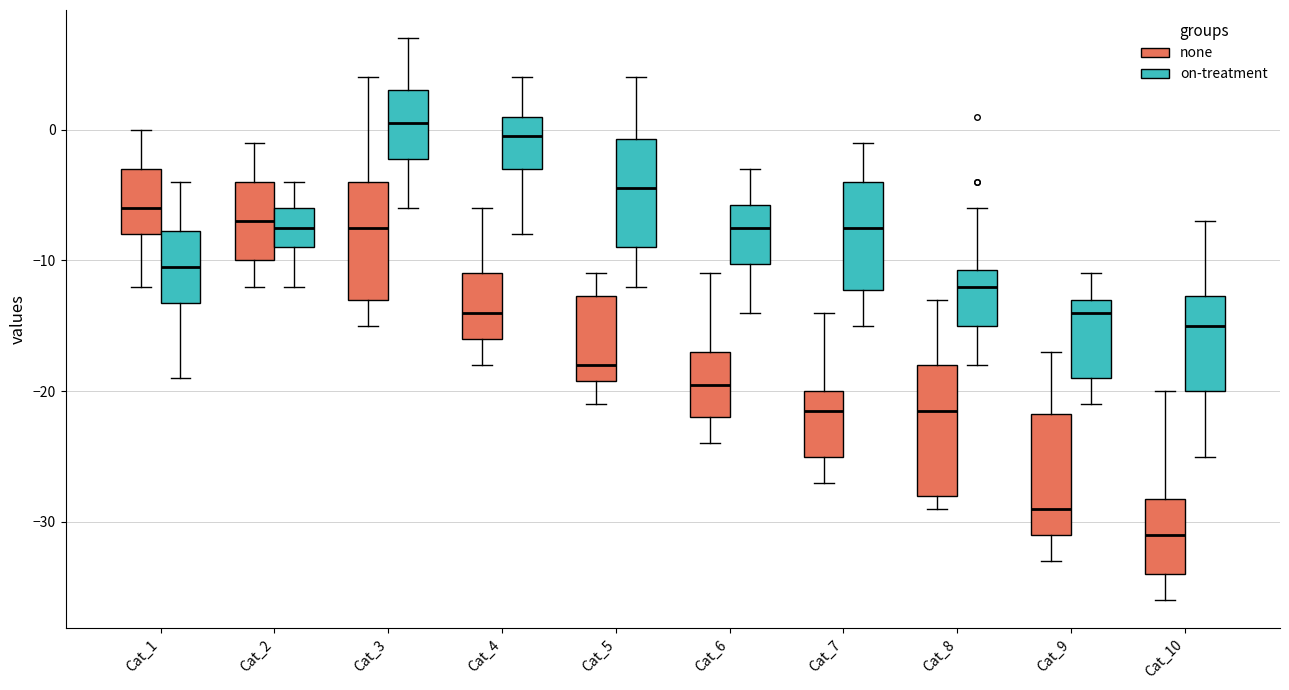

Reading left to right, transcribe this box plot: for each box, give where its median line is, the range the box spans, and where its two whiskers end, as read against the y-axis. The values are not printed on the chart, so give them approximately, as read against the axis.

Cat_1 (none): median -6, box -8 to -3, whiskers -12 to 0
Cat_1 (on-treatment): median -10, box -13 to -8, whiskers -19 to -4
Cat_2 (none): median -7, box -10 to -4, whiskers -12 to -1
Cat_2 (on-treatment): median -7, box -9 to -6, whiskers -12 to -4
Cat_3 (none): median -7, box -13 to -4, whiskers -15 to 4
Cat_3 (on-treatment): median 1, box -2 to 3, whiskers -6 to 7
Cat_4 (none): median -14, box -16 to -11, whiskers -18 to -6
Cat_4 (on-treatment): median 0, box -3 to 1, whiskers -8 to 4
Cat_5 (none): median -18, box -19 to -13, whiskers -21 to -11
Cat_5 (on-treatment): median -4, box -9 to -1, whiskers -12 to 4
Cat_6 (none): median -19, box -22 to -17, whiskers -24 to -11
Cat_6 (on-treatment): median -7, box -10 to -6, whiskers -14 to -3
Cat_7 (none): median -21, box -25 to -20, whiskers -27 to -14
Cat_7 (on-treatment): median -7, box -12 to -4, whiskers -15 to -1
Cat_8 (none): median -21, box -28 to -18, whiskers -29 to -13
Cat_8 (on-treatment): median -12, box -15 to -11, whiskers -18 to -6
Cat_9 (none): median -29, box -31 to -22, whiskers -33 to -17
Cat_9 (on-treatment): median -14, box -19 to -13, whiskers -21 to -11
Cat_10 (none): median -31, box -34 to -28, whiskers -36 to -20
Cat_10 (on-treatment): median -15, box -20 to -13, whiskers -25 to -7